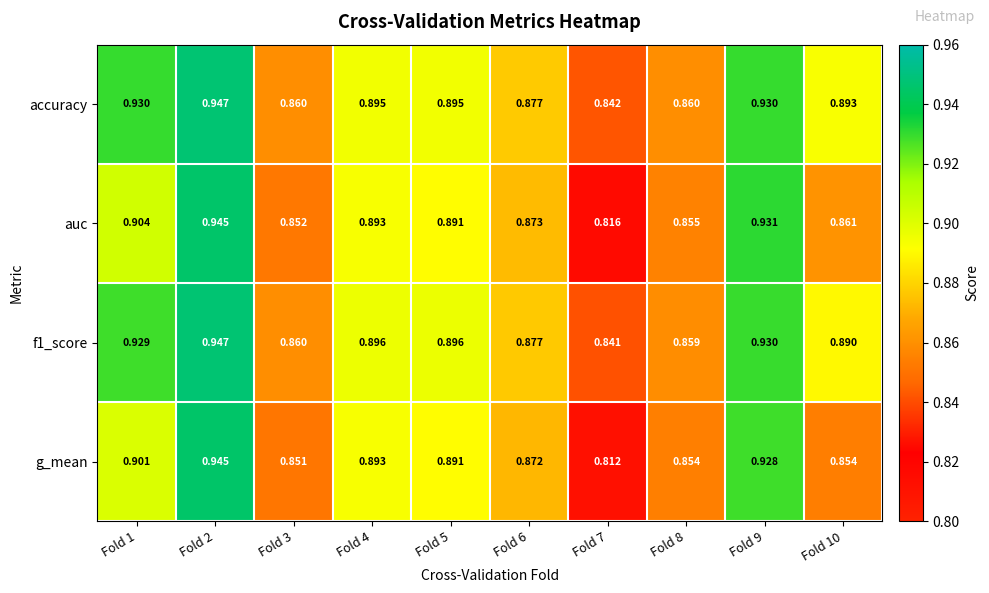

Between Fold 7 and Fold 8, which series saw the biggest shift?

g_mean